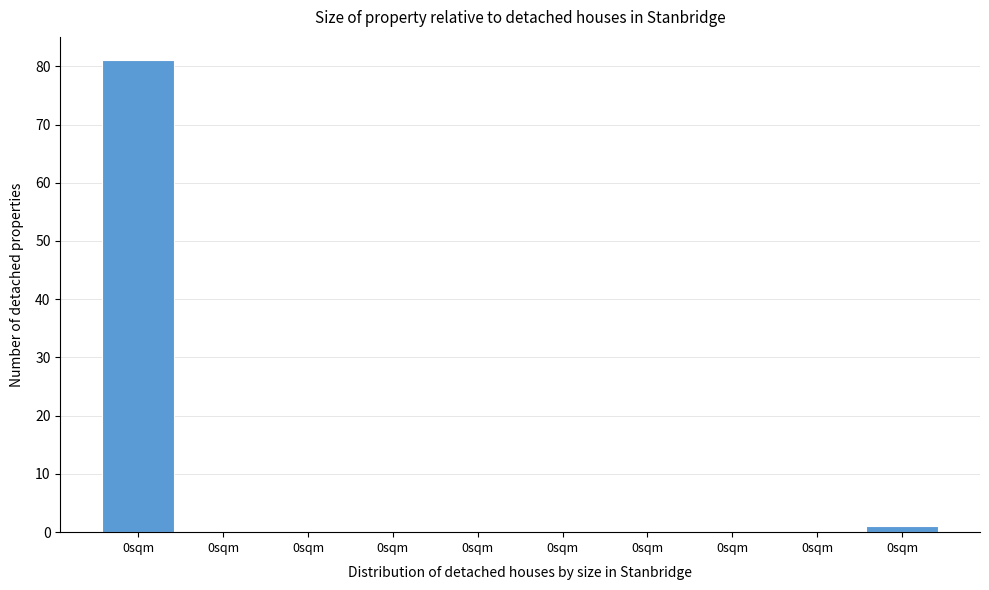

Are the bars horizontal?

No